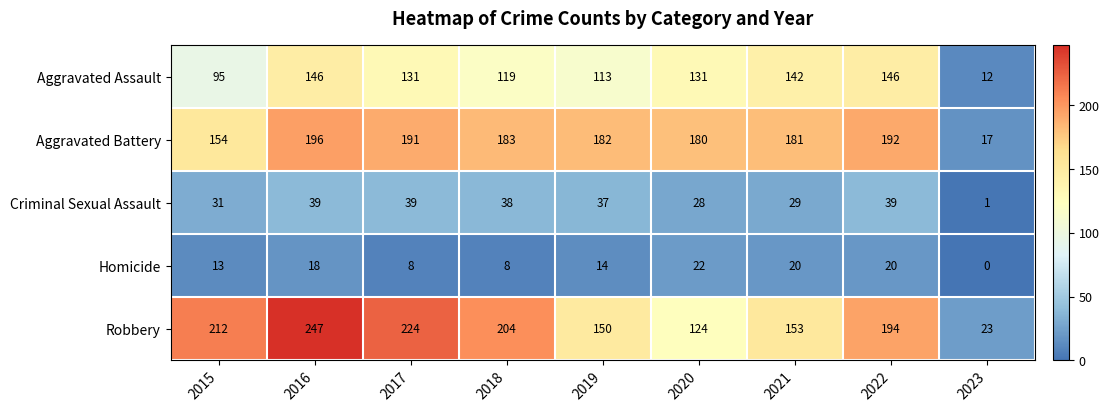

At which label is Homicide closest to 11?

2015